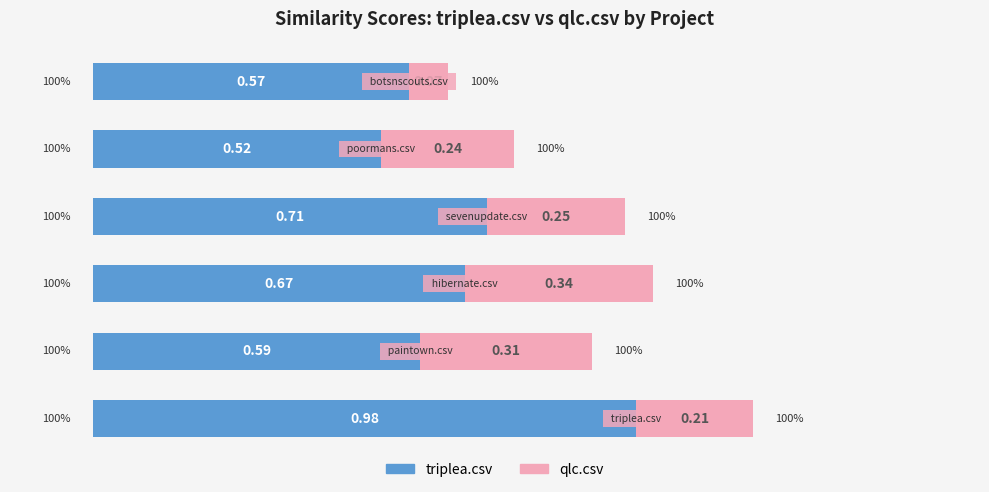

What are all the series names shown in the legend?

triplea.csv, qlc.csv